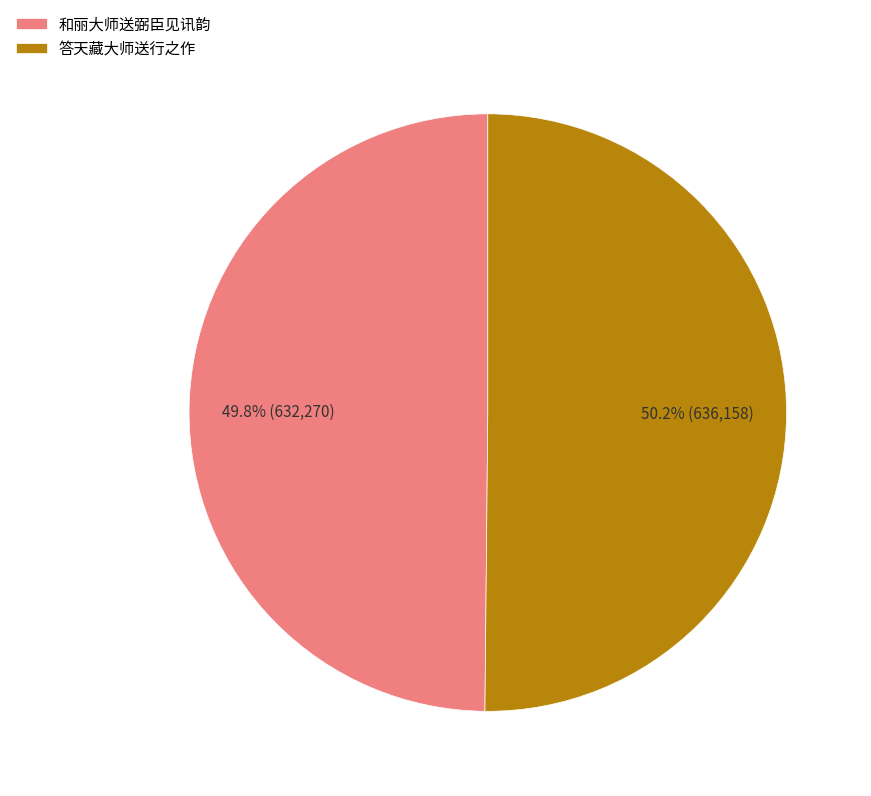

What percentage do 答天藏大师送行之作 and 和丽大师送弼臣见讯韵 together represent?

100.0%